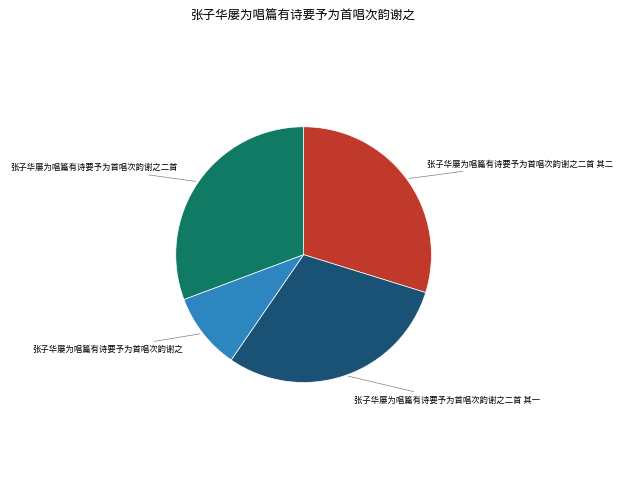

What is the smallest slice in the pie chart?

张子华屡为唱篇有诗要予为首唱次韵谢之